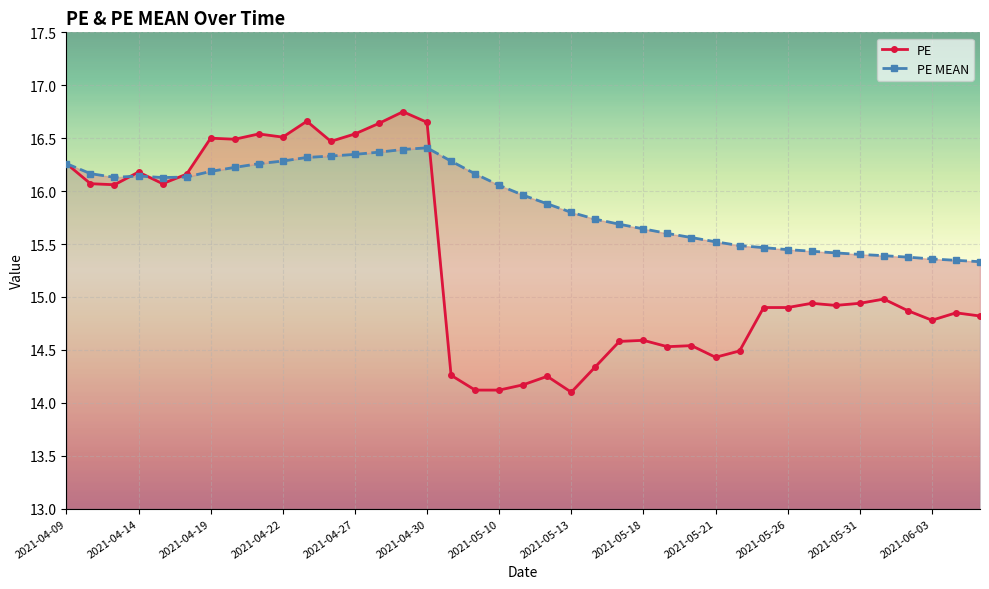

Reading left to right, list all the values displayed in this chart.

PE: 16.3	16.1	16.1	16.2	16.1	16.2	16.5	16.5	16.5	16.5	16.7	16.5	16.5	16.6	16.8	16.6	14.3	14.1	14.1	14.2	14.2	14.1	14.3	14.6	14.6	14.5	14.5	14.4	14.5	14.9	14.9	14.9	14.9	14.9	15.0	14.9	14.8	14.8	14.8
PE MEAN: 16.3	16.2	16.1	16.1	16.1	16.1	16.2	16.2	16.3	16.3	16.3	16.3	16.3	16.4	16.4	16.4	16.3	16.2	16.1	16.0	15.9	15.8	15.7	15.7	15.6	15.6	15.6	15.5	15.5	15.5	15.4	15.4	15.4	15.4	15.4	15.4	15.4	15.3	15.3